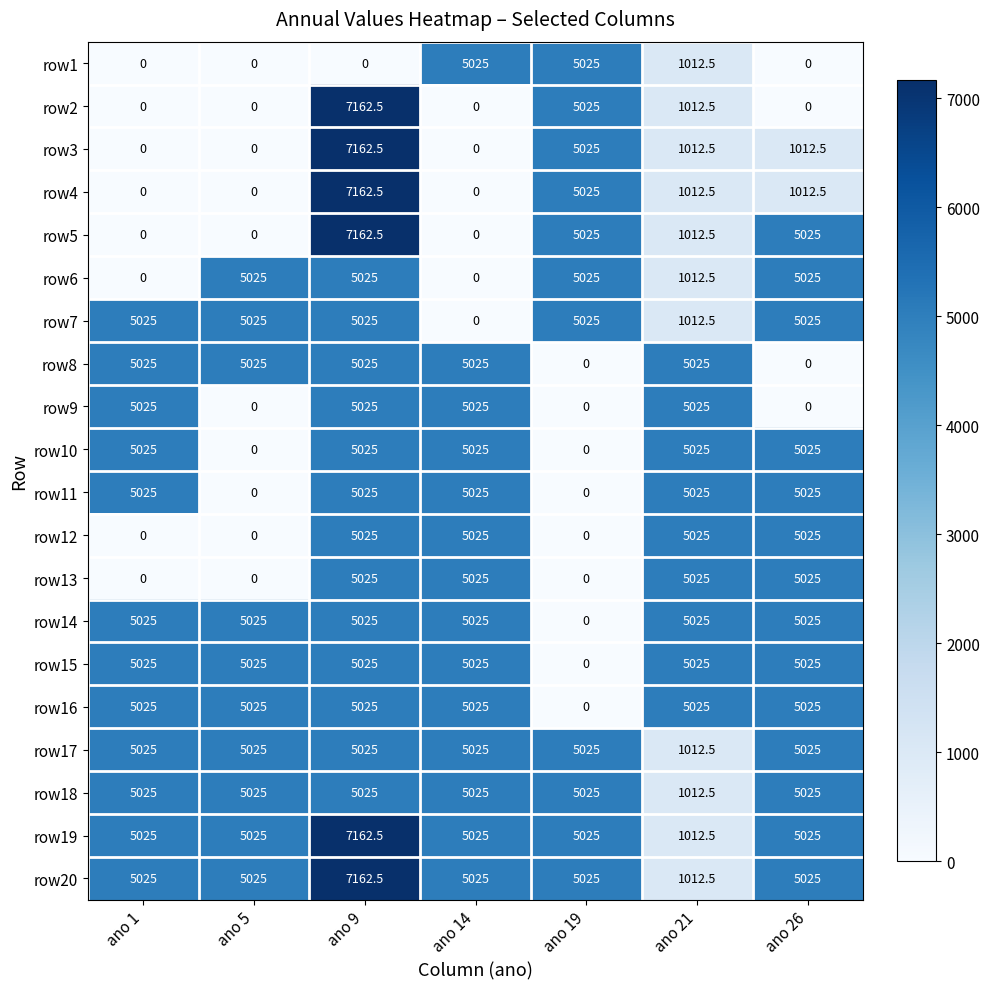

At how many categories does at least one series exceed 1905?

7